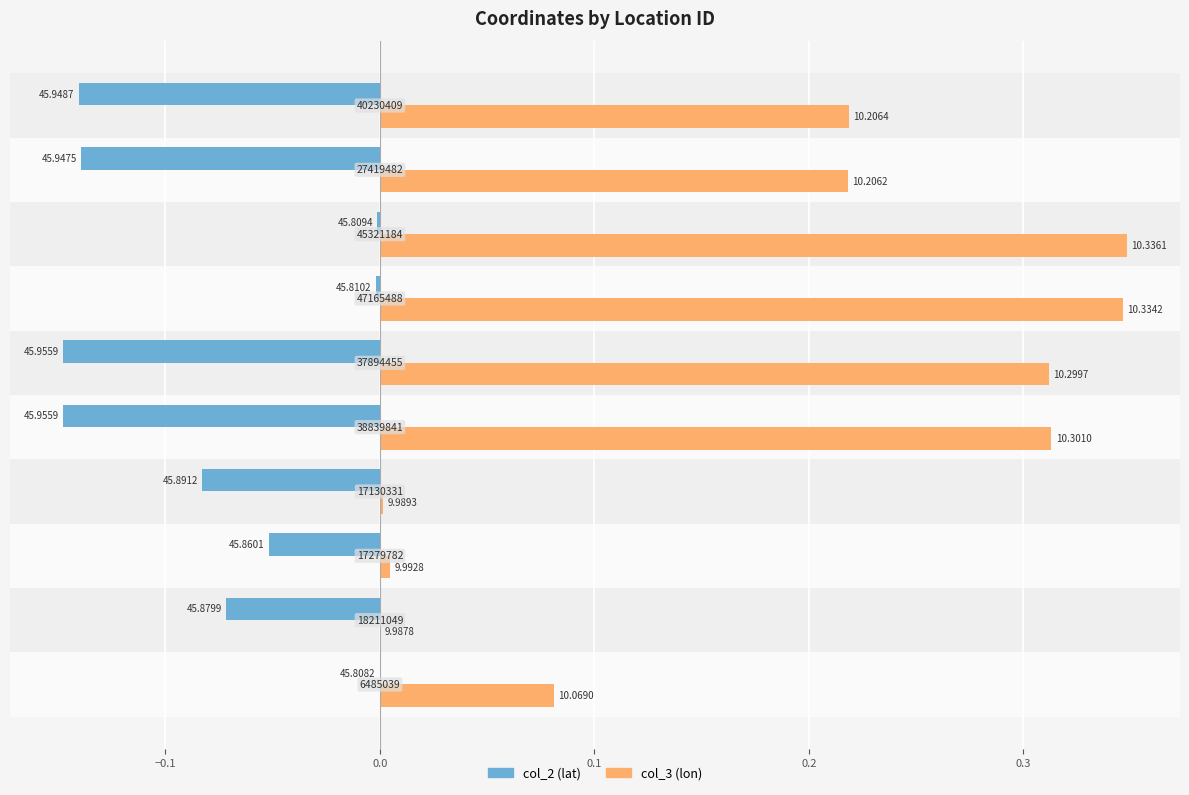

What are all the series names shown in the legend?

col_2 (lat), col_3 (lon)